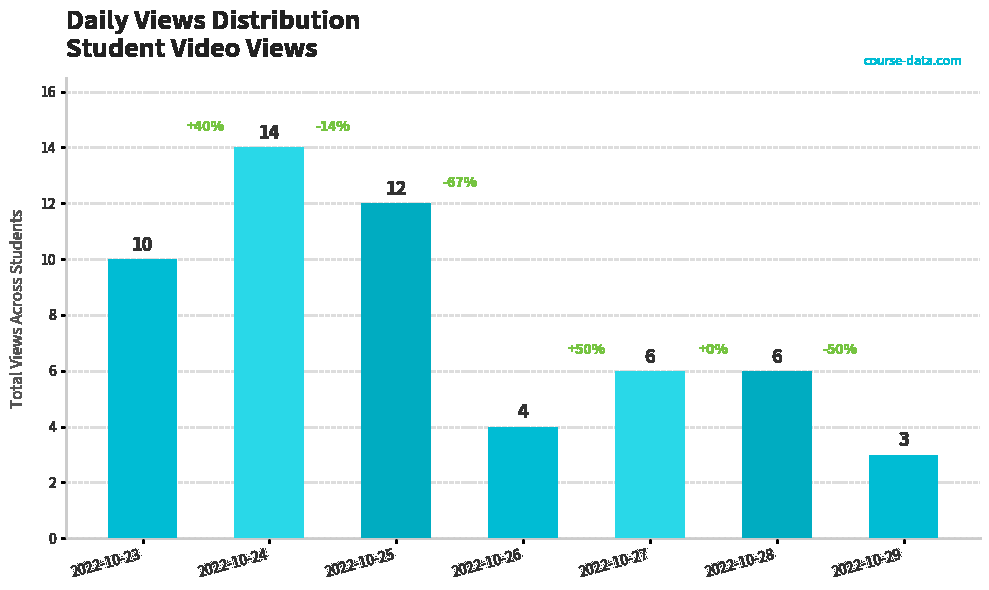

What is the difference between the values at 2022-10-26 and 2022-10-28?

2